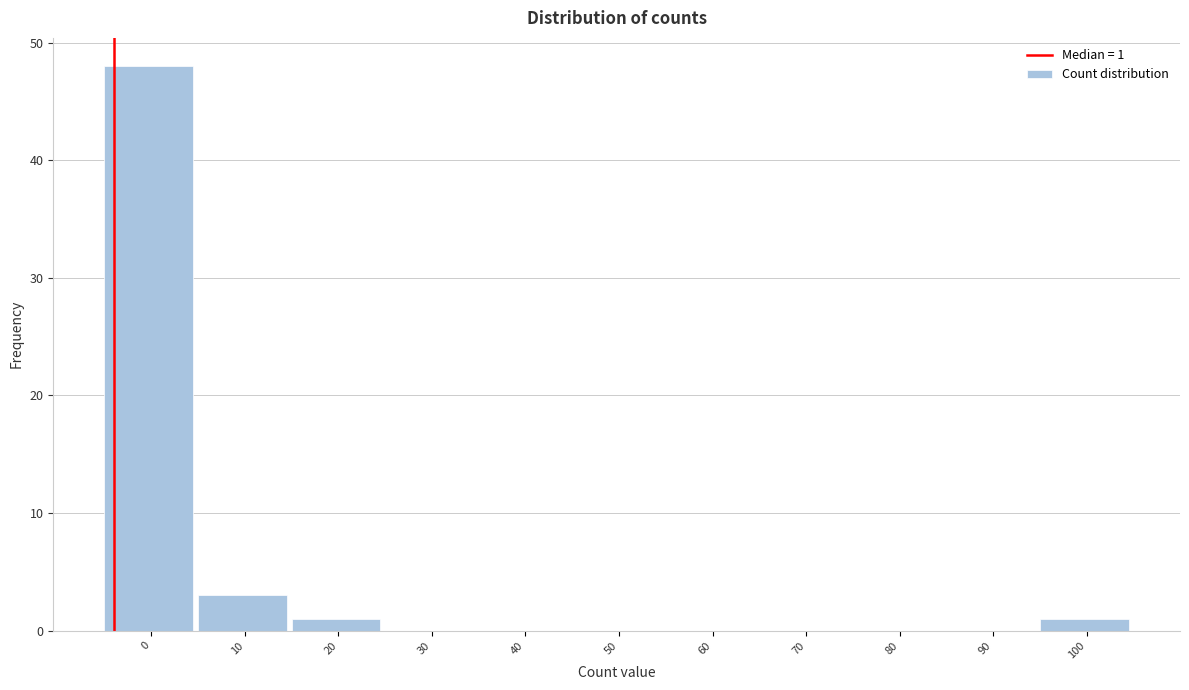

Reading left to right, list all the values displayed in this chart.

0=48	10=3	20=1	30=0	40=0	50=0	60=0	70=0	80=0	90=0	100=1